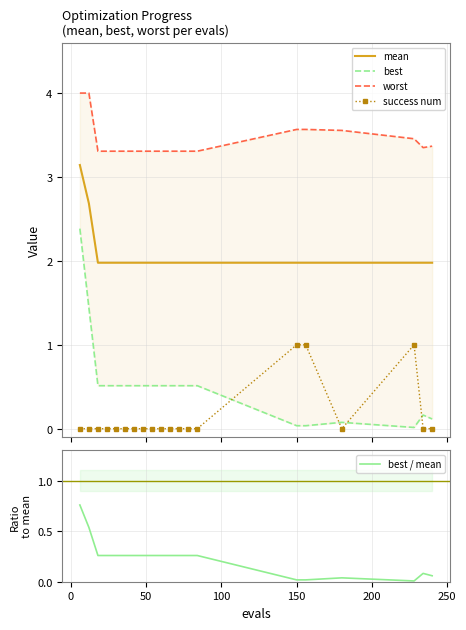

Rank the series by their maximum value, from lowest to highest.

best / mean, success num, best, mean, worst